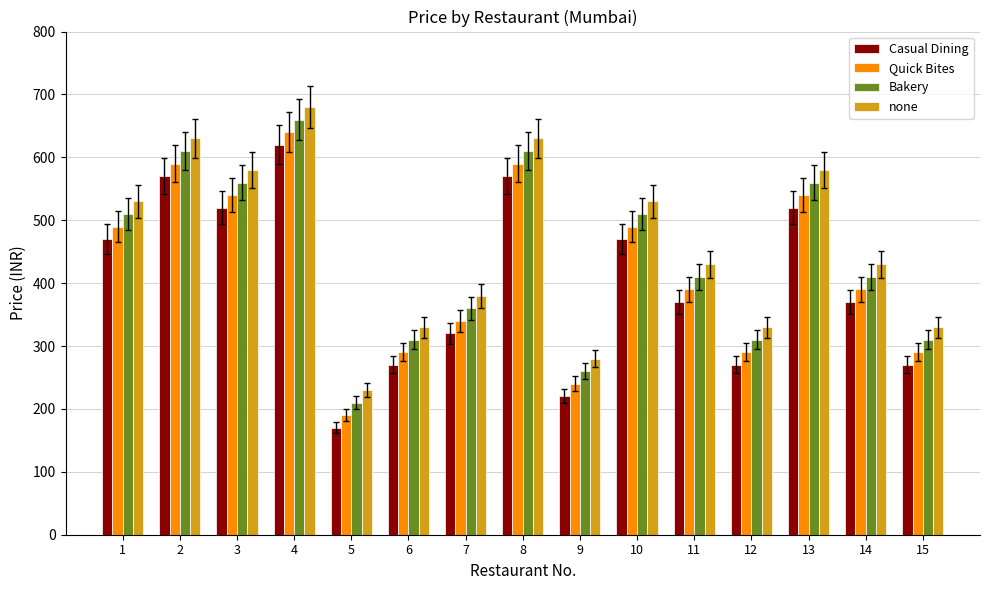

What is the sum of all none values?

6900